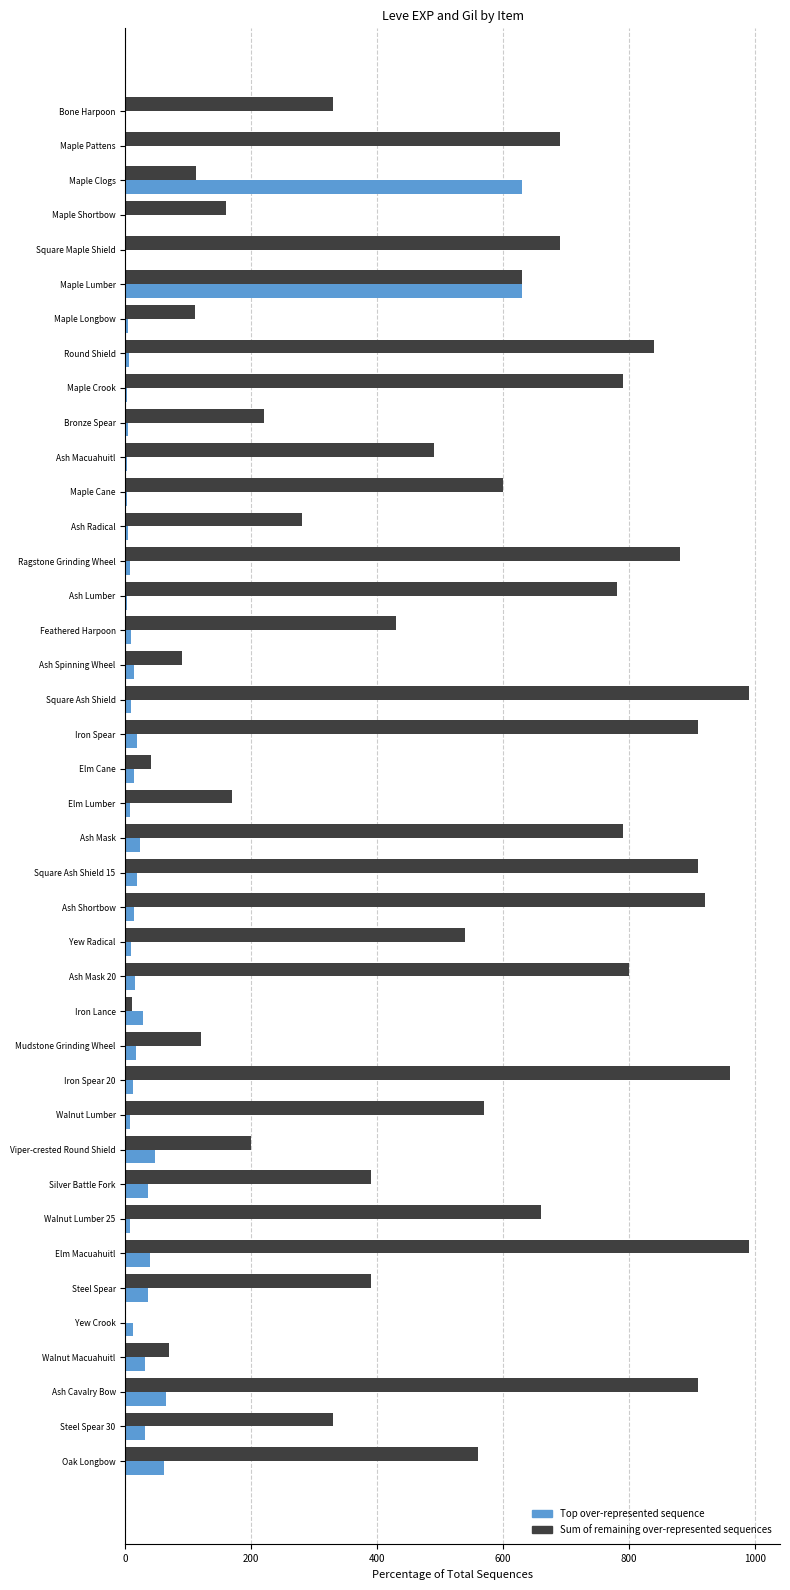

What is the maximum value shown in the chart?

990